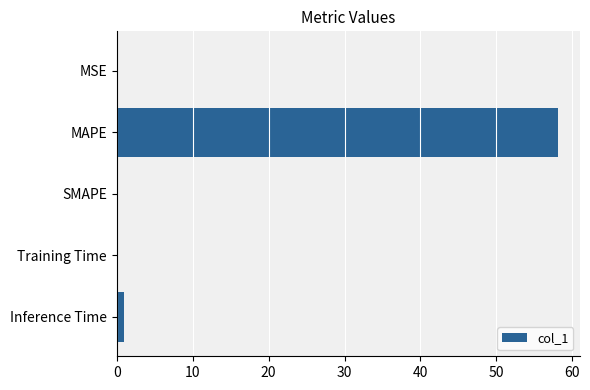

Read the value at MAPE.

58.1